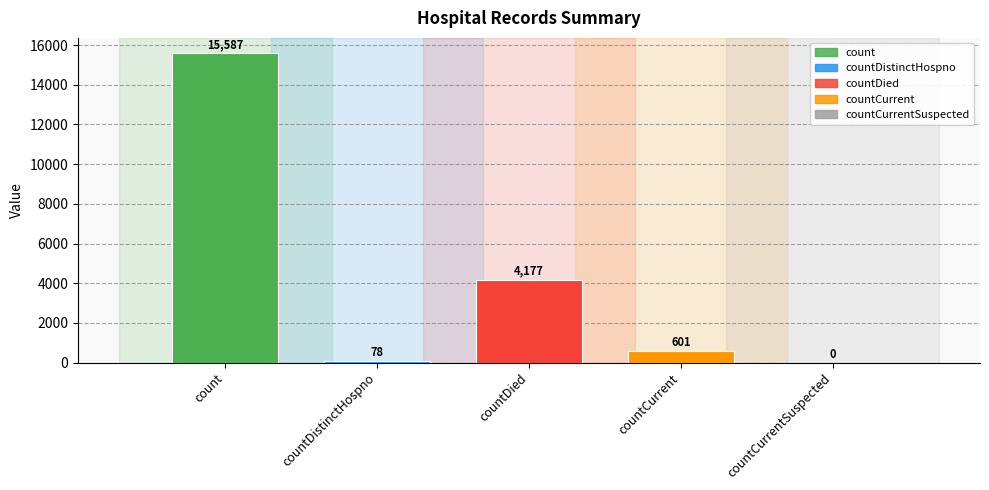

What is the change in value from countDied to countCurrent?

-3576